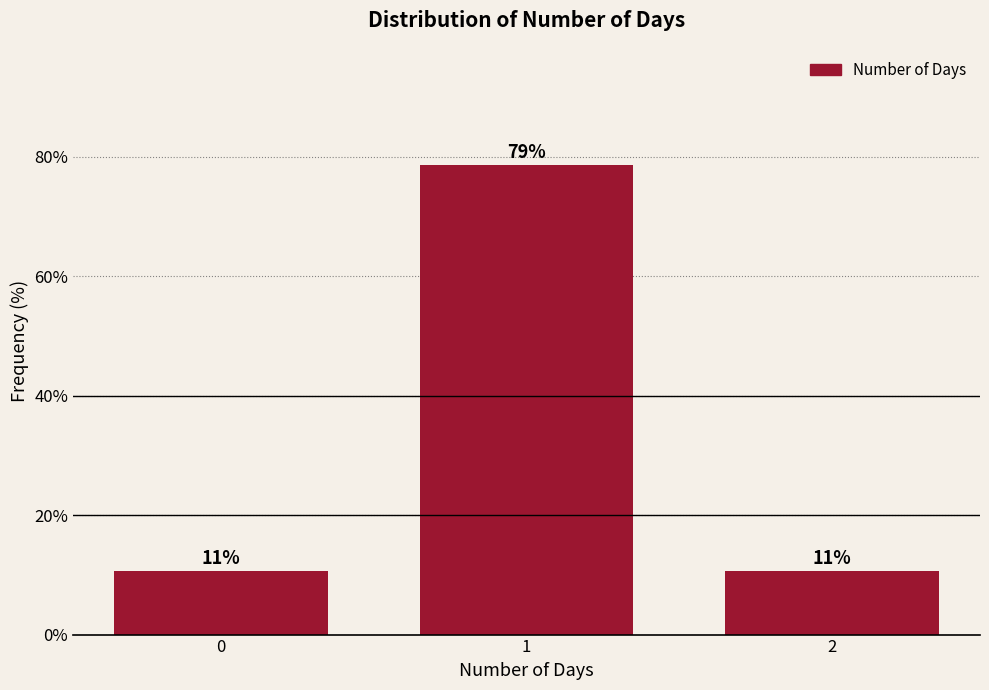

How many bars are there in total?

3